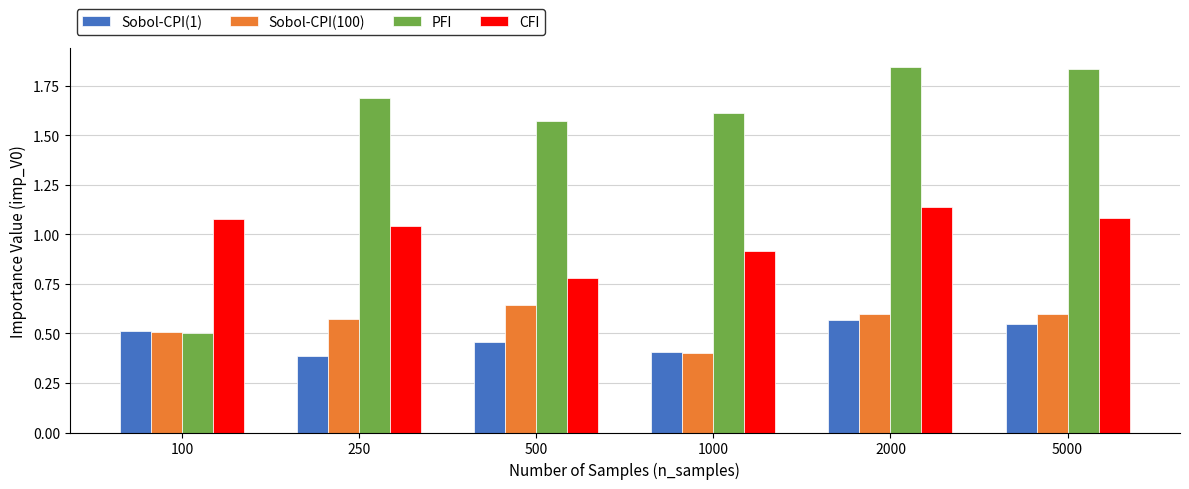

Which category has the lowest value in the Sobol-CPI(100) series?

1000